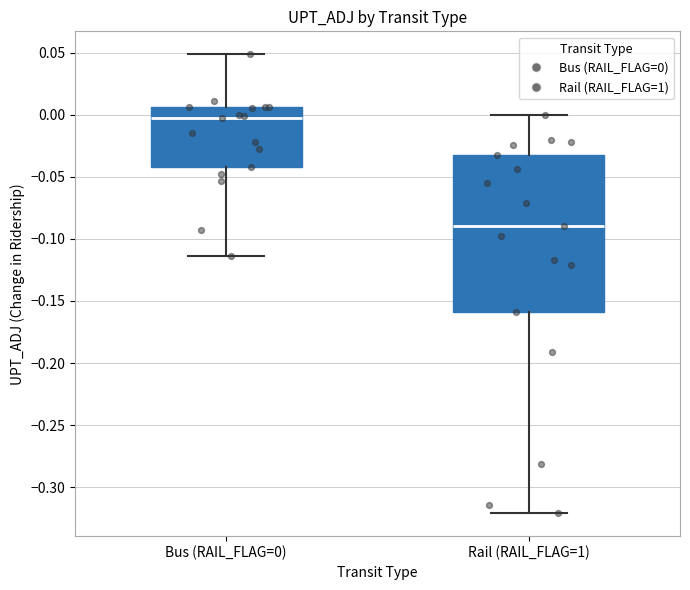

Where does the upper whisker of the box for Bus (RAIL_FLAG=0) end on the y-axis? The values are not printed on the chart, so give them approximately, as read against the axis.

0.050